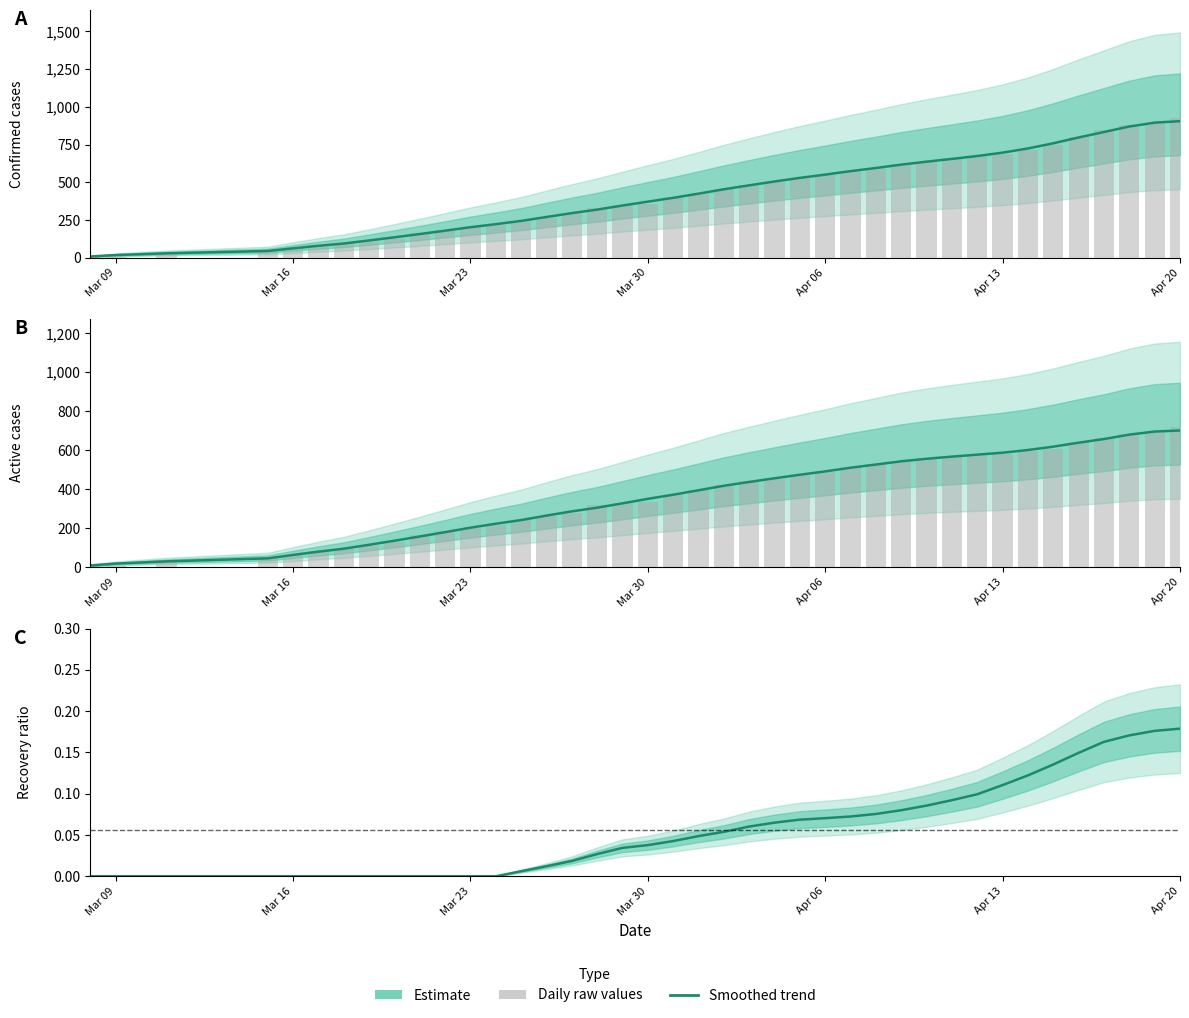

Reading right to left, list all the values displayed in this chart.

Confirmed: 904.8	895.2	869.4	833.0	796.8	758.2	724.0	696.2	673.8	654.8	636.4	616.8	594.4	573.6	550.6	529.0	505.0	479.6	453.2	424.4	396.6	371.4	345.6	318.6	295.2	269.6	243.6	222.0	201.8	178.8	156.6	134.8	114.0	93.8	78.6	61.8	44.2	28.8	17.2	7.8
Daily values: 929.0	894.0	878.0	846.0	800.0	747.0	713.0	685.0	675.0	661.0	635.0	618.0	593.0	577.0	549.0	531.0	503.0	485.0	457.0	422.0	399.0	359.0	346.0	331.0	293.0	264.0	242.0	218.0	201.0	185.0	163.0	127.0	107.0	92.0	81.0	62.0	51.0	23.0	4.0	4.0
Active: 700.8	695.4	679.6	657.0	638.2	617.8	600.6	586.8	576.8	566.6	555.6	542.6	526.0	509.6	490.8	473.6	455.4	436.6	417.0	393.8	371.0	349.8	326.8	304.4	285.6	263.8	240.8	222.0	201.8	178.8	156.6	134.8	114.0	93.8	78.6	61.8	44.2	28.8	17.2	7.8
Active (raw): 719.0	691.0	684.0	664.0	640.0	606.0	597.0	582.0	578.0	571.0	556.0	546.0	527.0	513.0	488.0	474.0	452.0	441.0	422.0	394.0	376.0	336.0	327.0	316.0	279.0	264.0	242.0	218.0	201.0	185.0	163.0	127.0	107.0	92.0	81.0	62.0	51.0	23.0	4.0	4.0
Recovery ratio: 0.2	0.2	0.2	0.2	0.1	0.1	0.1	0.1	0.1	0.1	0.1	0.1	0.1	0.1	0.1	0.1	0.1	0.1	0.1	0.0	0.0	0.0	0.0	0.0	0.0	0.0	0.0	0.0	0.0	0.0	0.0	0.0	0.0	0.0	0.0	0.0	0.0	0.0	0.0	0.0